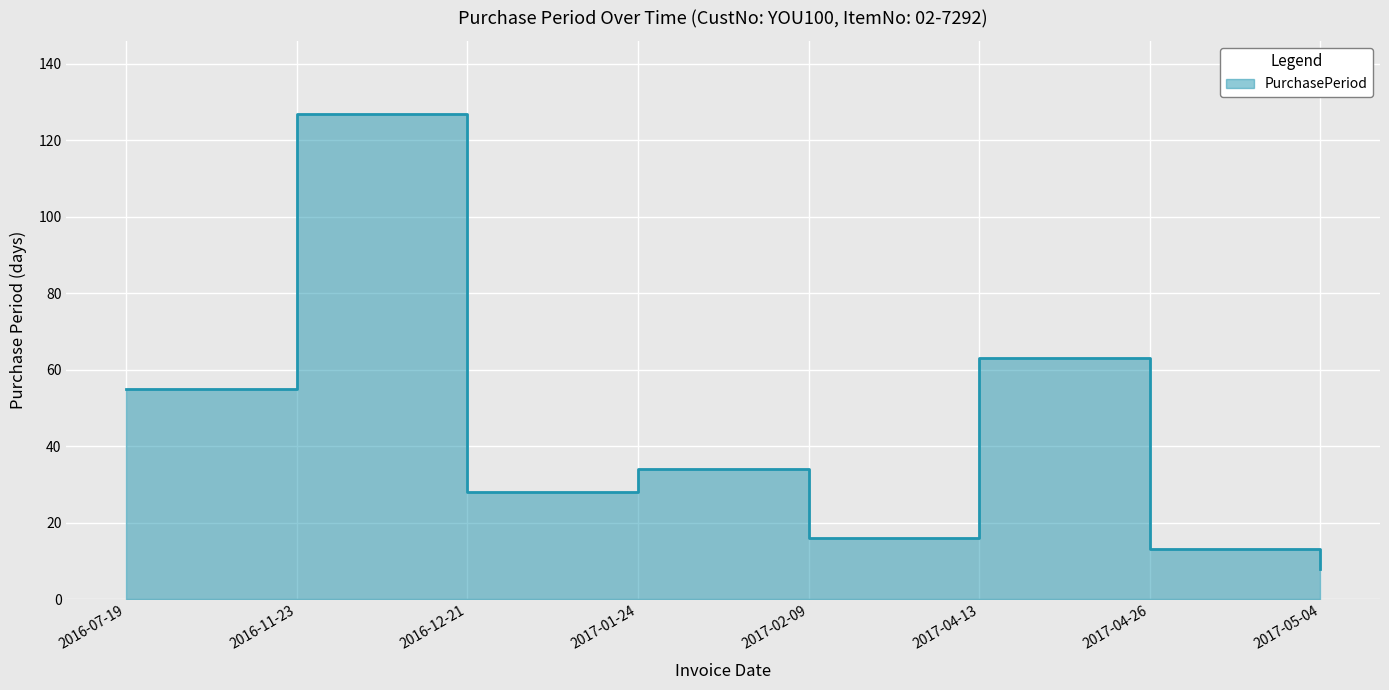

Reading left to right, what are all the values shown in this chart?

55	127	28	34	16	63	13	8